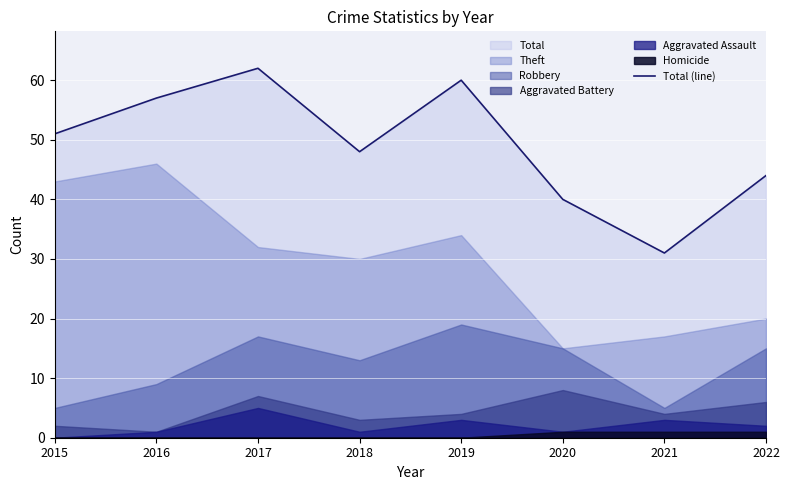

What is the value of the 8th point from the left?

44